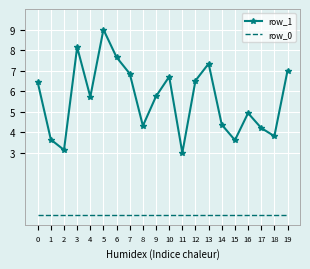

Which label corresponds to the largest value in the chart?

5